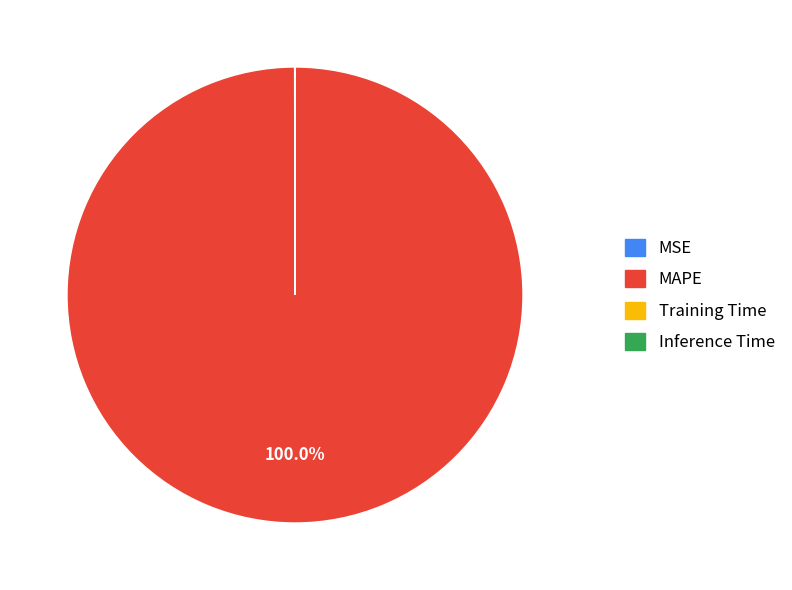

What is the largest slice in the pie chart?

MAPE